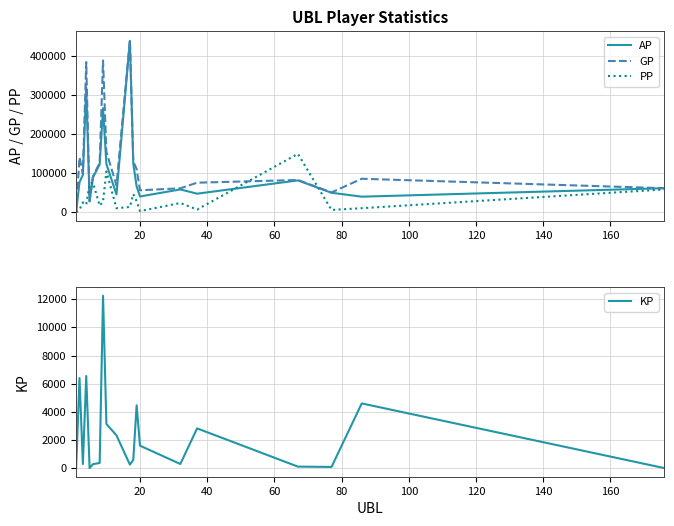

What is the maximum value for PP?

149642